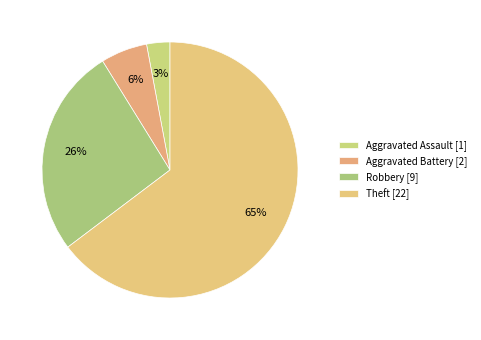

Which category has the biggest portion of the pie?

Theft